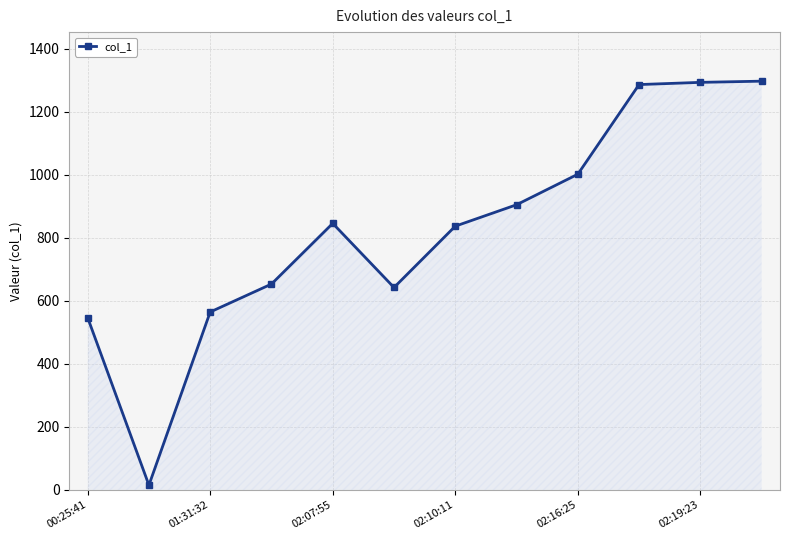

True or false: the data has more than 2 interior local peaks.

False